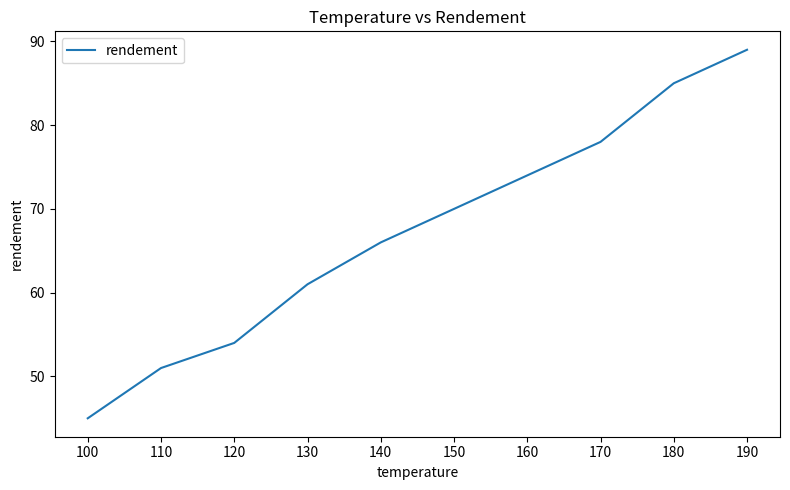

Approximately how many times larger is the value at 100 compared to 170?

0.6